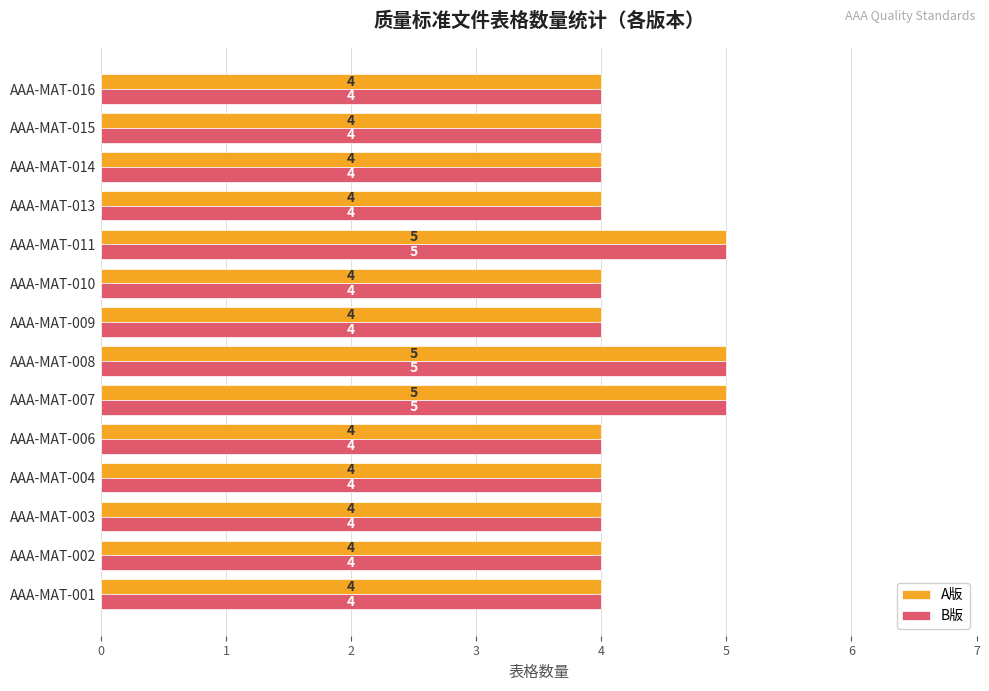

What is the average value of the A版 series?

4